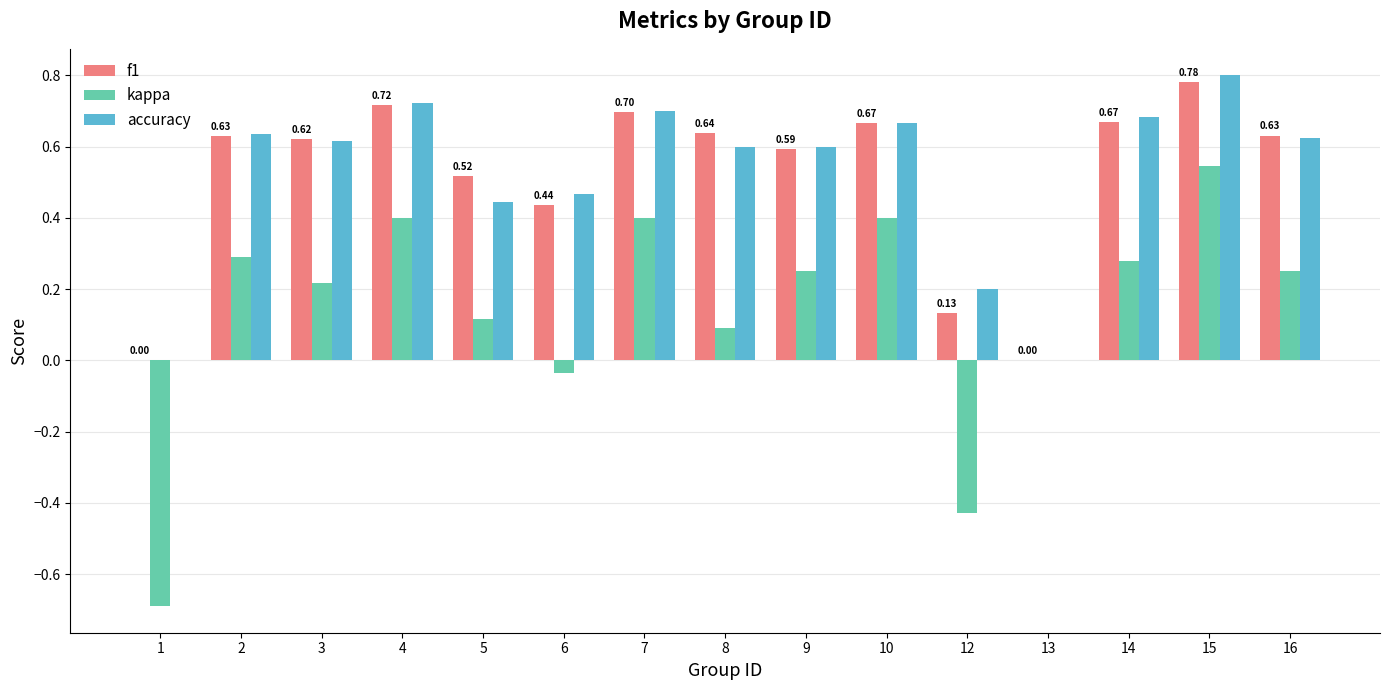

How many groups of bars are there?

15